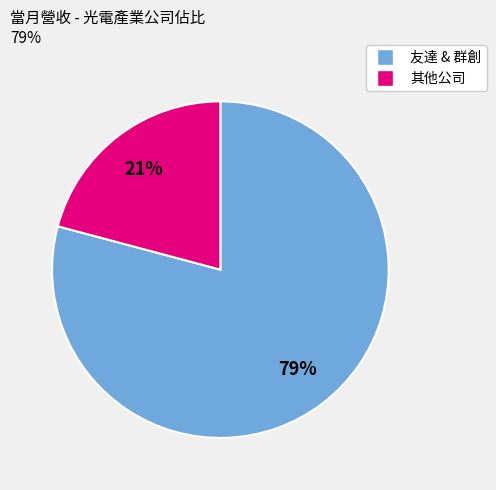

Does 其他公司 account for over 50% of the chart?

No